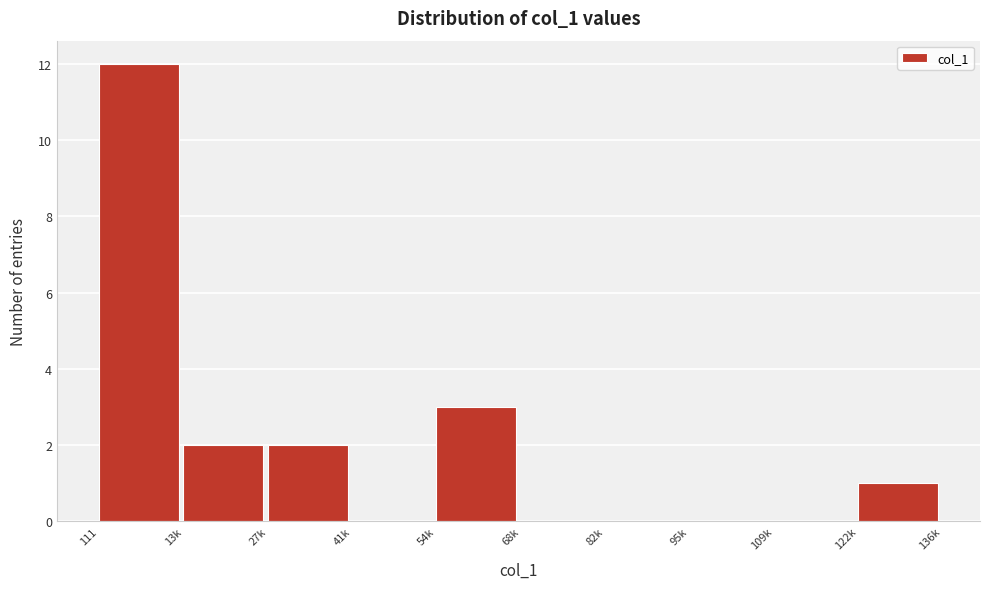

Reading left to right, transcribe all the data shown in this chart.

111=12	13k=2	27k=2	41k=0	54k=3	68k=0	82k=0	95k=0	109k=0	122k=1